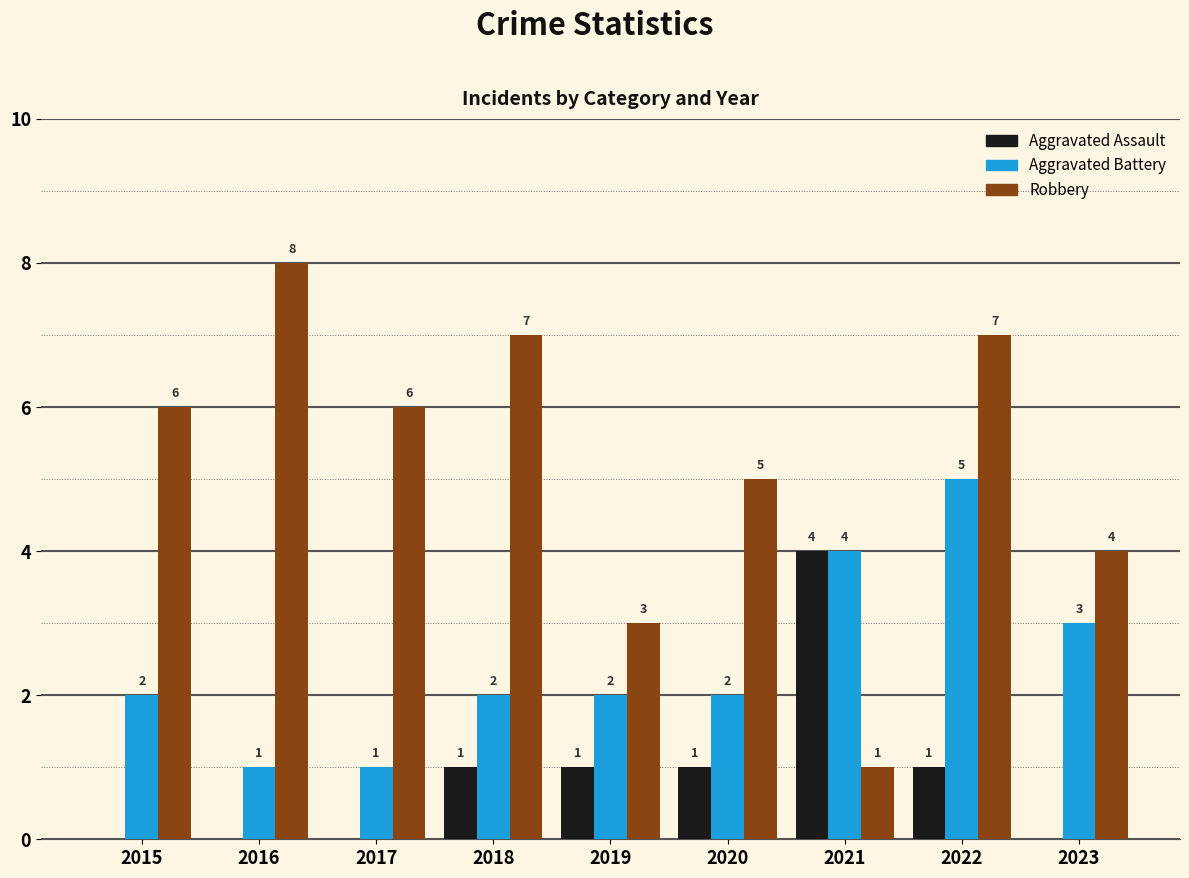

How many series are shown in this chart?

3